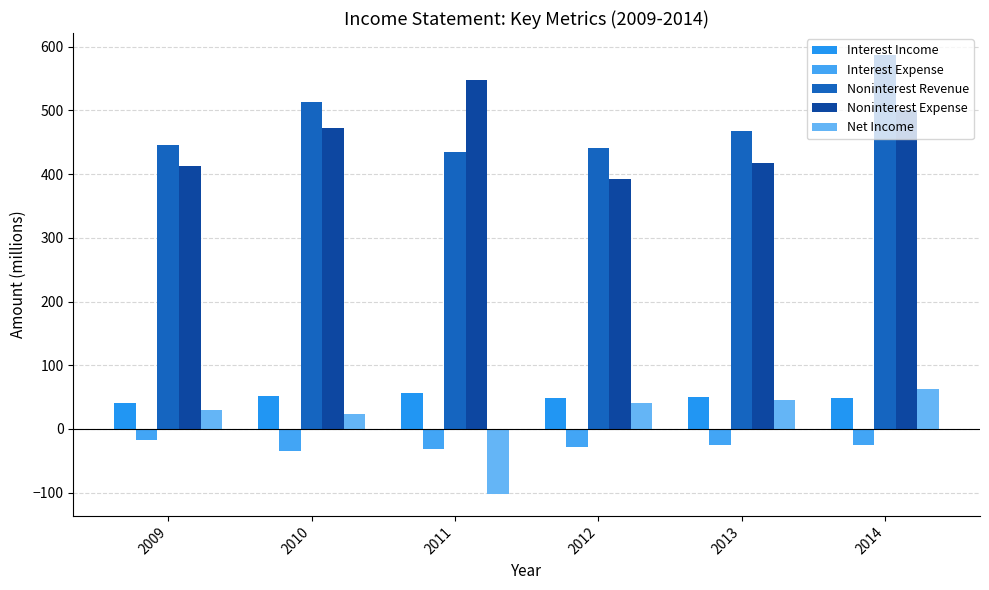

How many bars are there in each group?

5